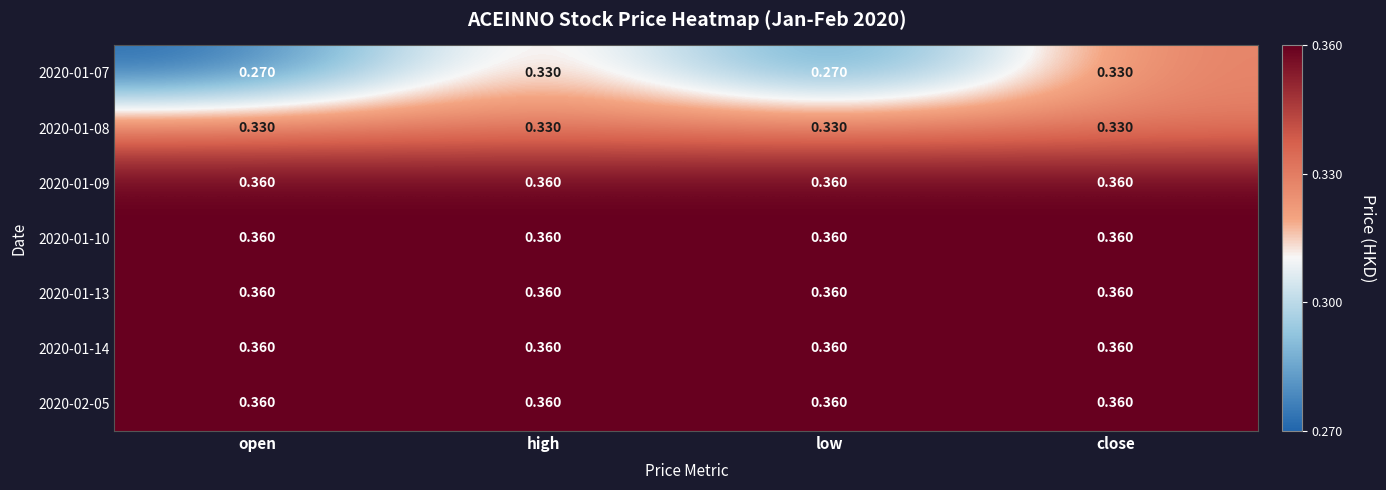

Which series changed the most between high and low?

2020-01-07